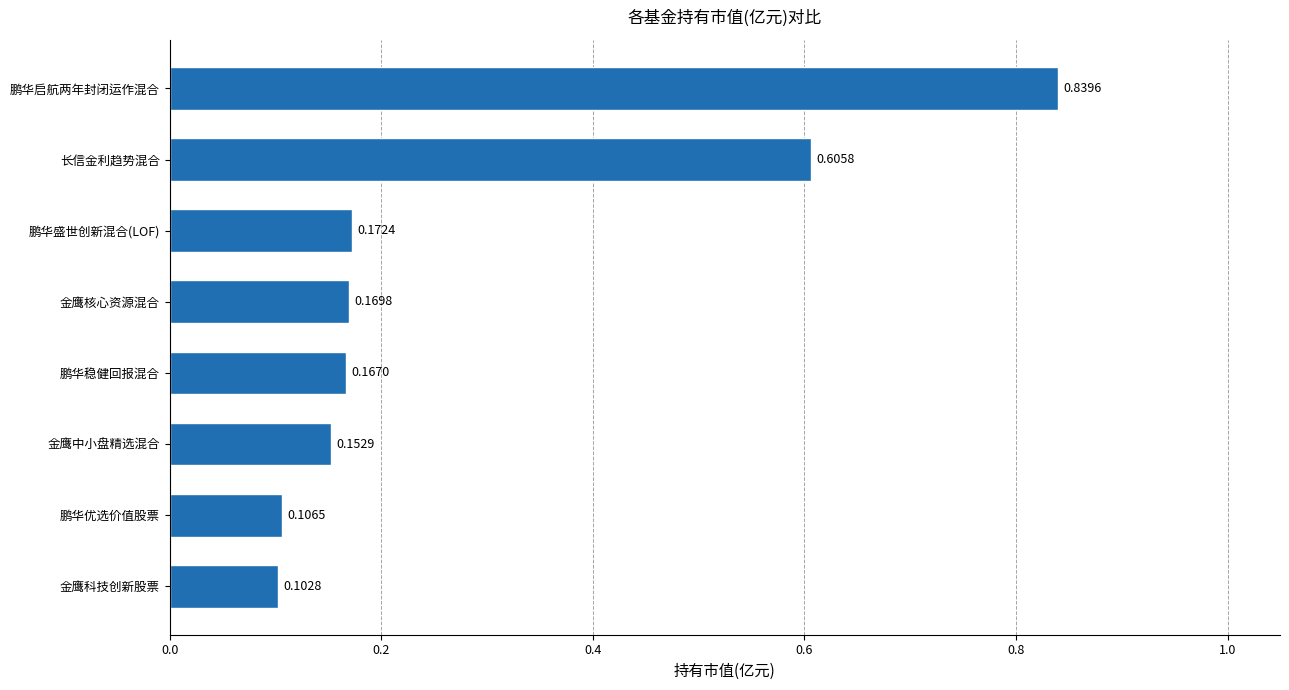

What is the label of the 2nd bar from the top?

长信金利趋势混合